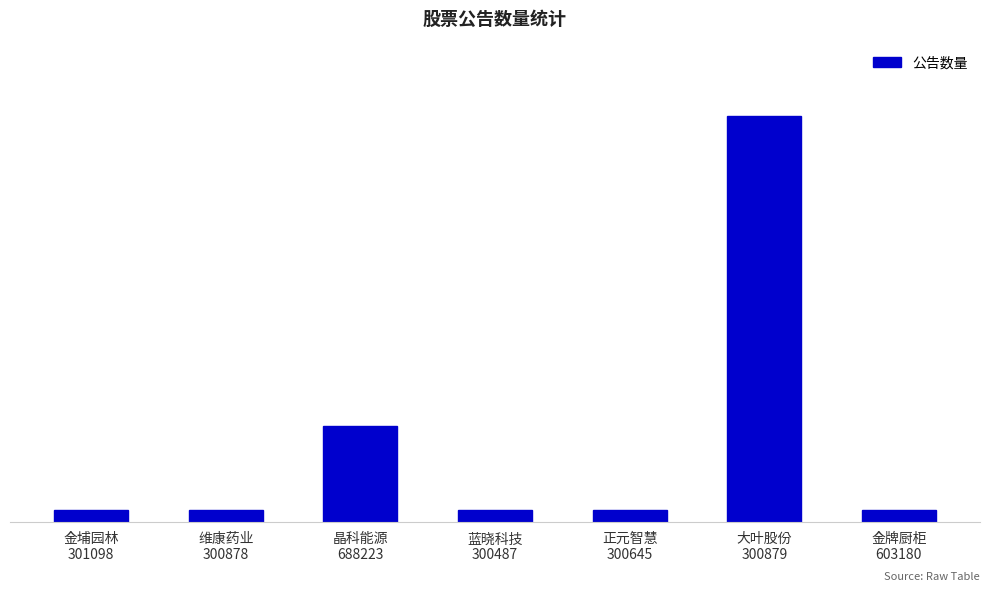

Are the bars horizontal?

No